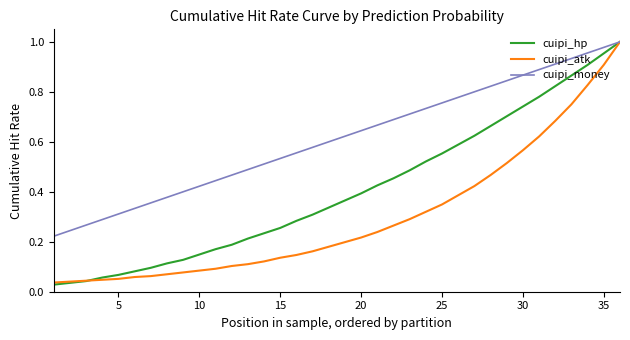

Rank the series by their average value, from lowest to highest.

cuipi_atk, cuipi_hp, cuipi_money